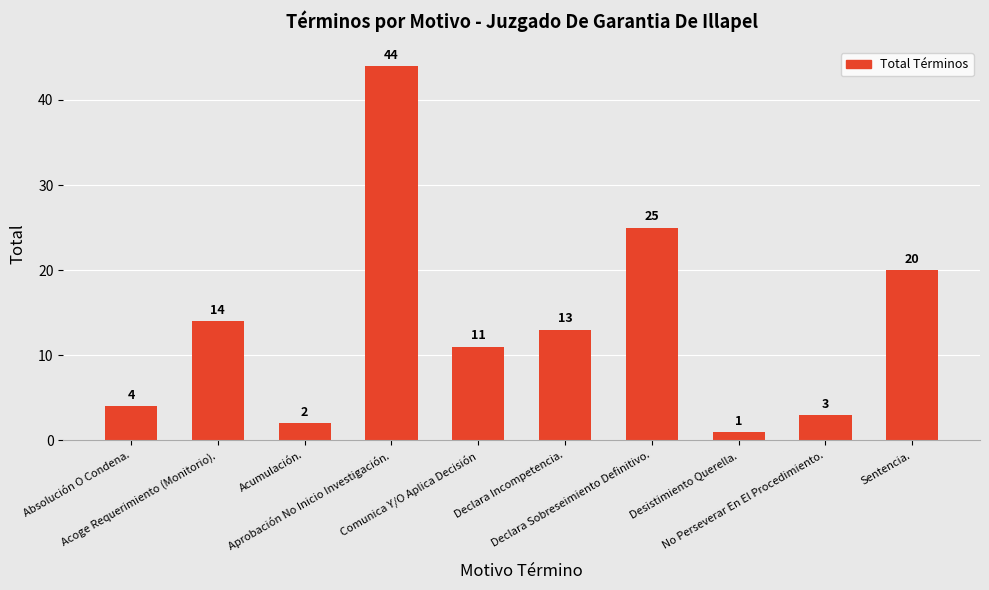

What is the label of the 5th bar from the left?

Comunica Y/O Aplica Decisión